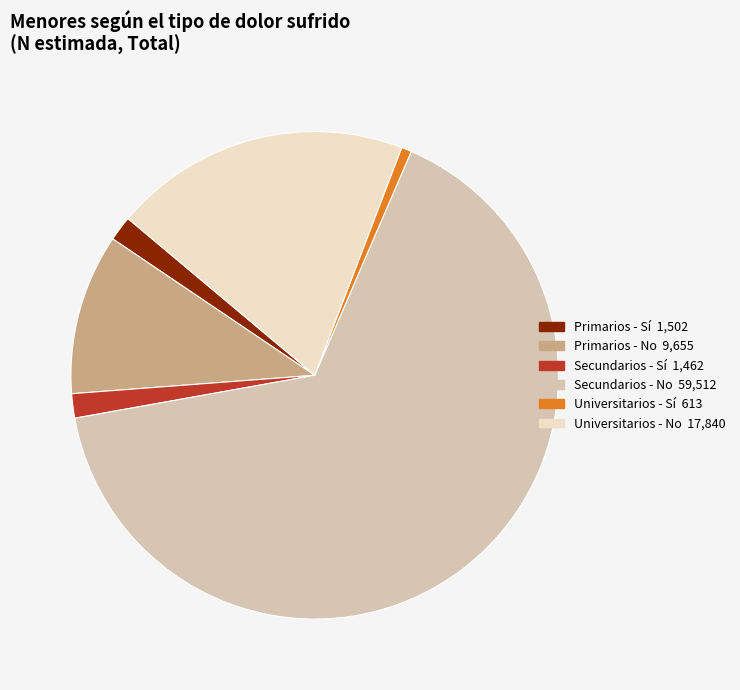

Is there a majority slice in this chart?

Yes